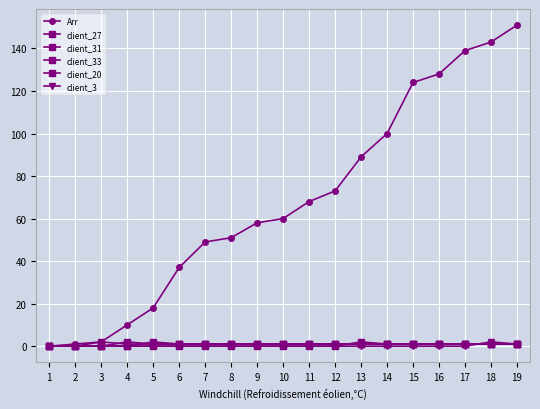

How many series are shown in this chart?

6